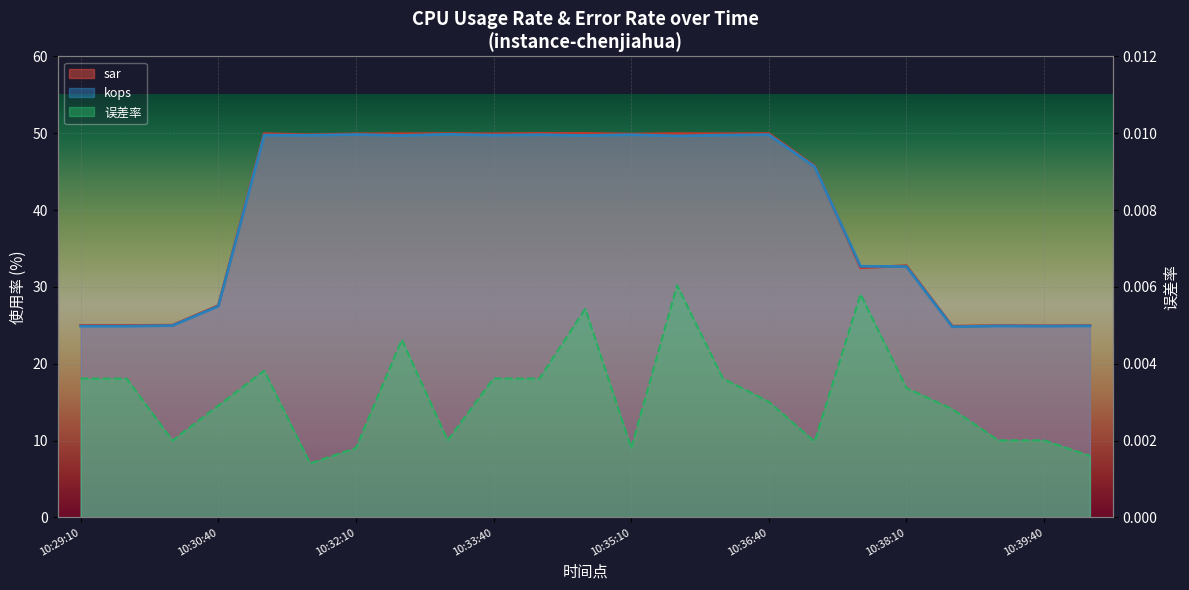

What are all the series names shown in the legend?

sar, kops, 误差率